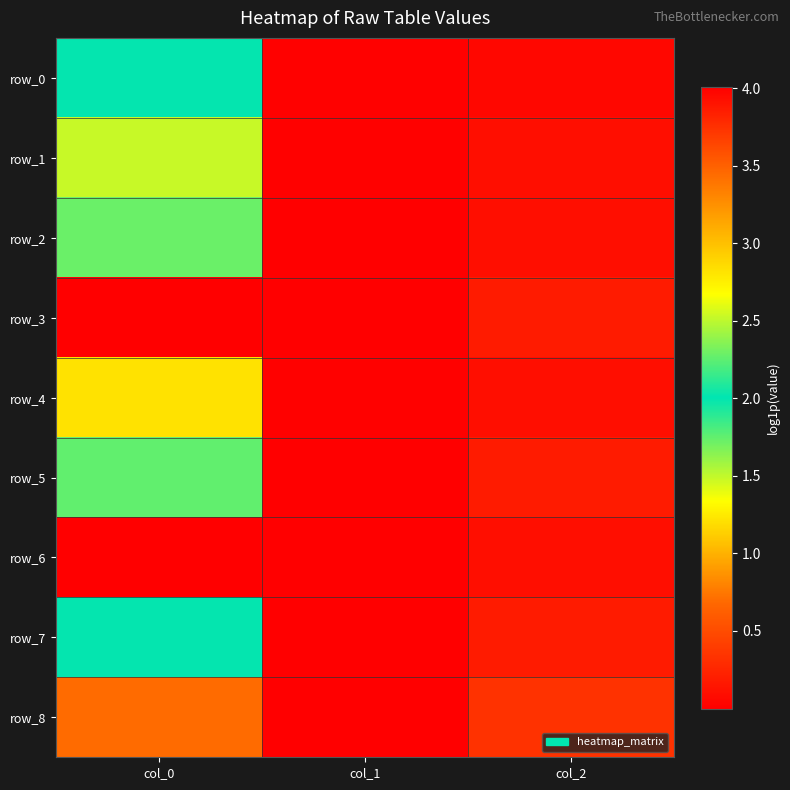

What is the maximum value shown in the chart?

4.0